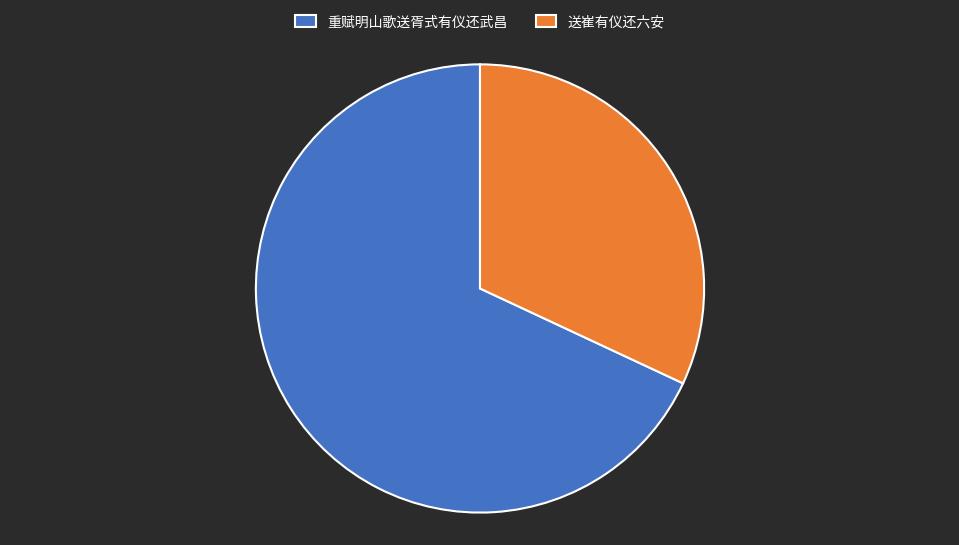

Approximately how many times larger is the value at 重赋明山歌送胥式有仪还武昌 compared to 送崔有仪还六安?

2.1